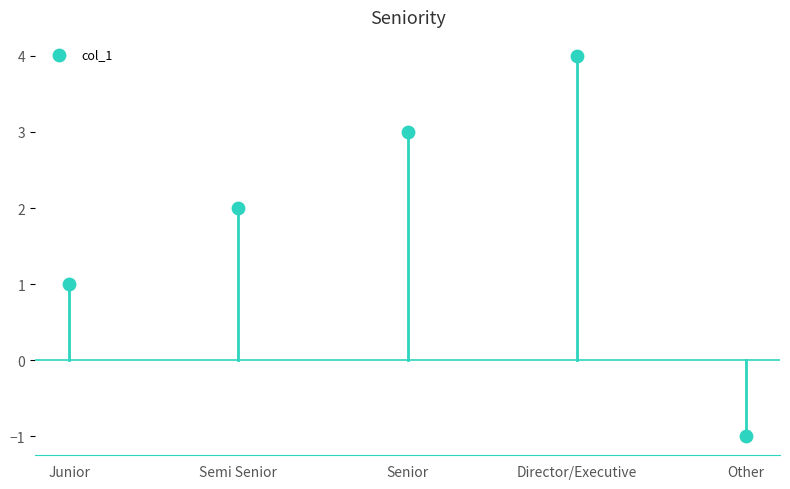

What is the range of Y values (max minus min)?

5